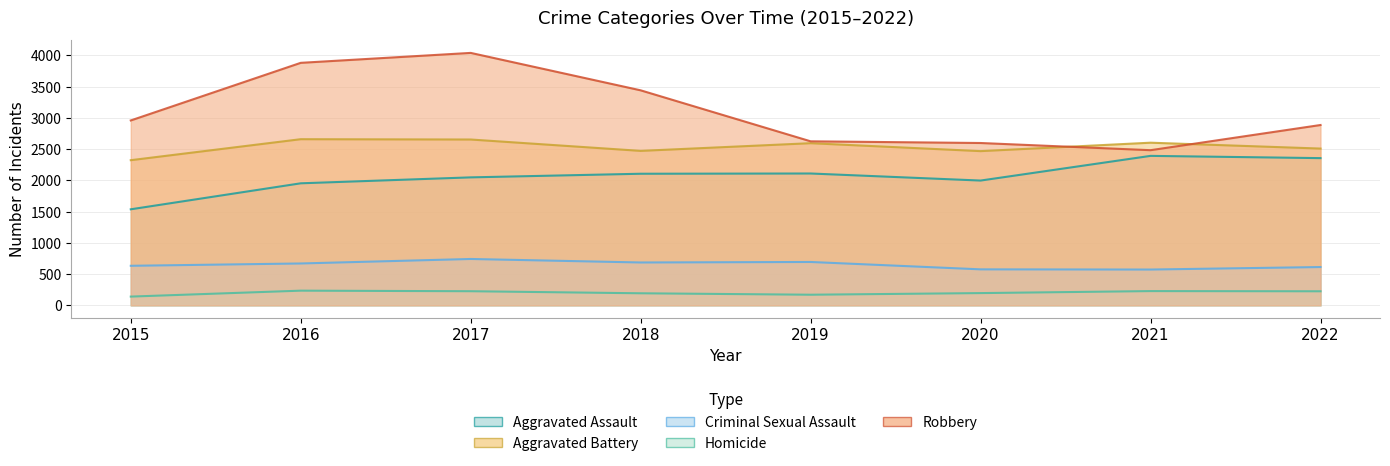

Reading left to right, transcribe all the data shown in this chart.

Aggravated Assault: 1537	1953	2048	2106	2110	1997	2392	2356
Aggravated Battery: 2323	2659	2654	2472	2595	2468	2603	2509
Criminal Sexual Assault: 633	670	742	686	694	576	573	613
Homicide: 140	235	226	193	170	196	228	225
Robbery: 2959	3881	4040	3441	2625	2598	2483	2886